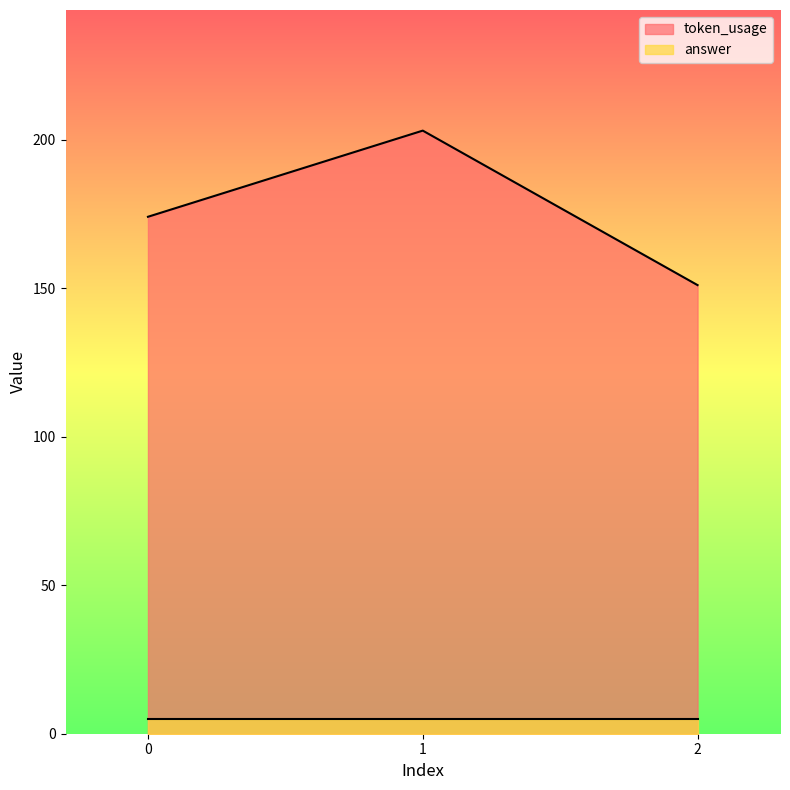

How many values exceed 174?

1